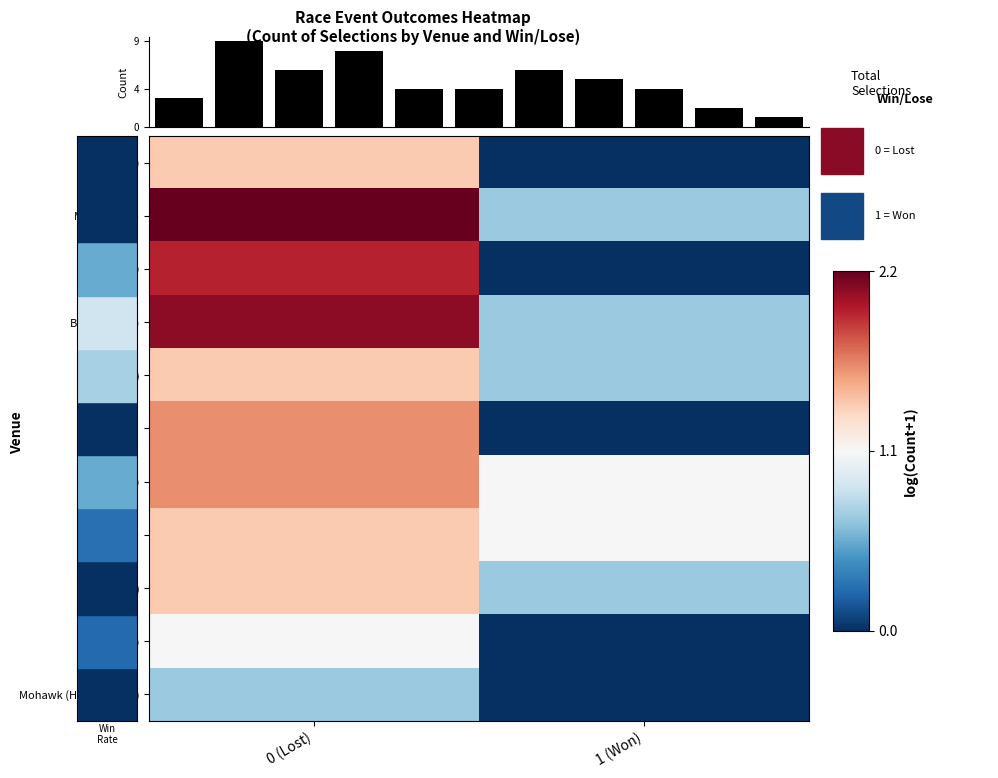

The value of USA / MountP (US) 14th Sep at 1 is 1. True or false?

True